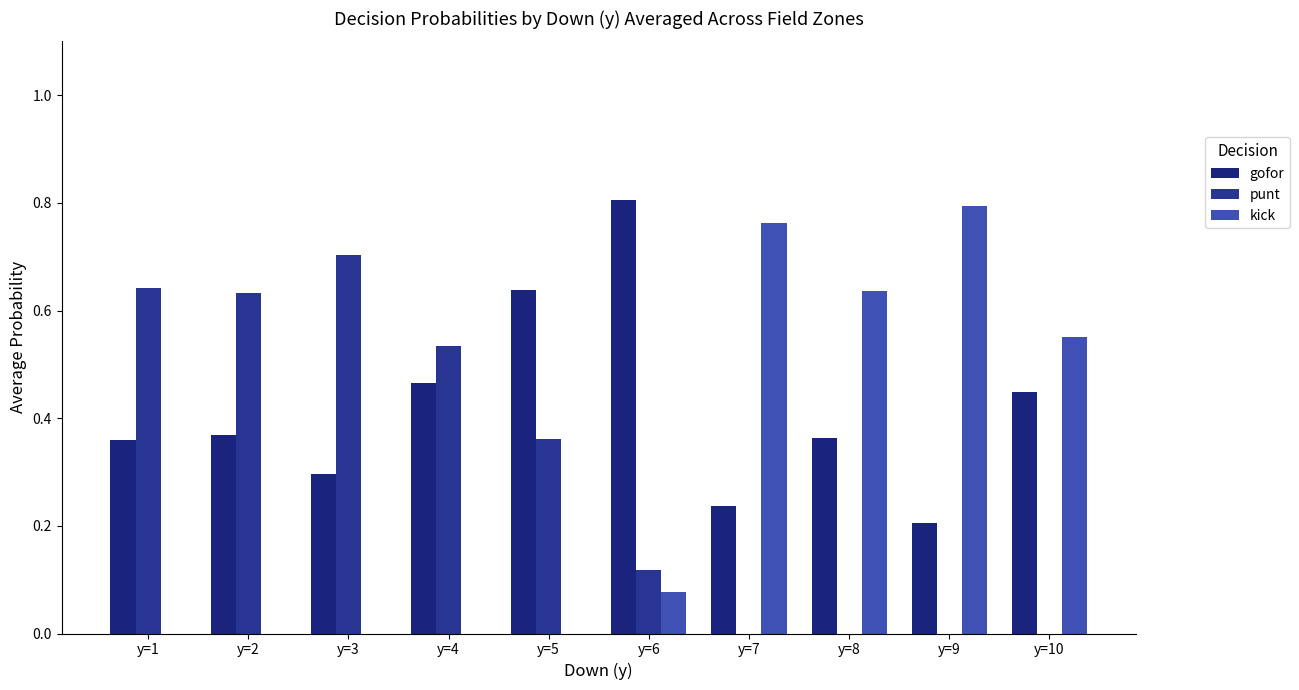

At how many categories does at least one series exceed 0?

10